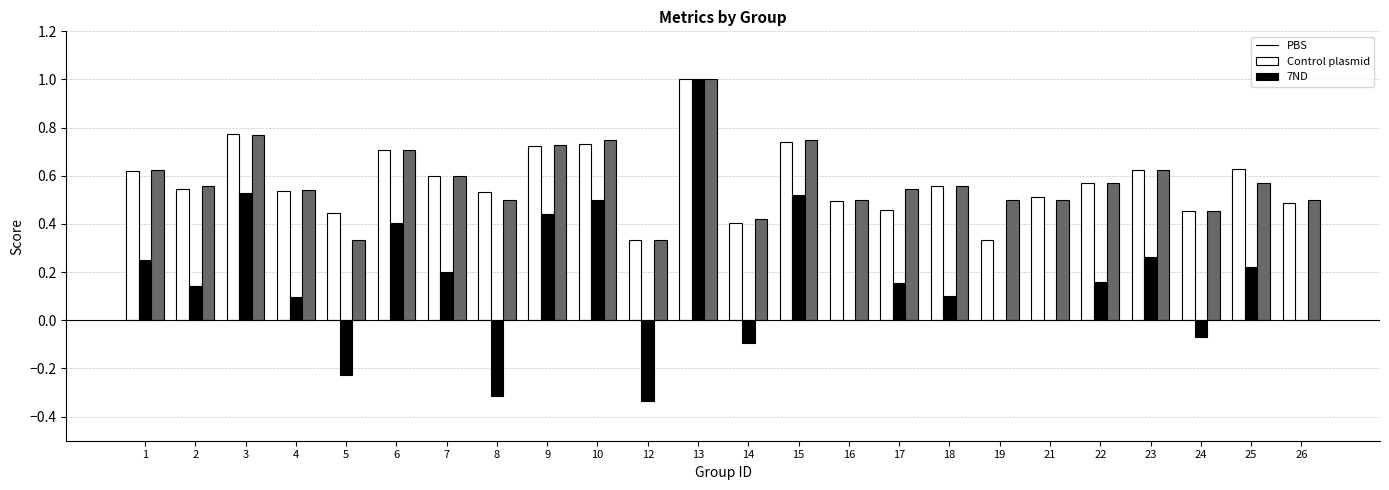

What is the total value across all series at 15?

2.0